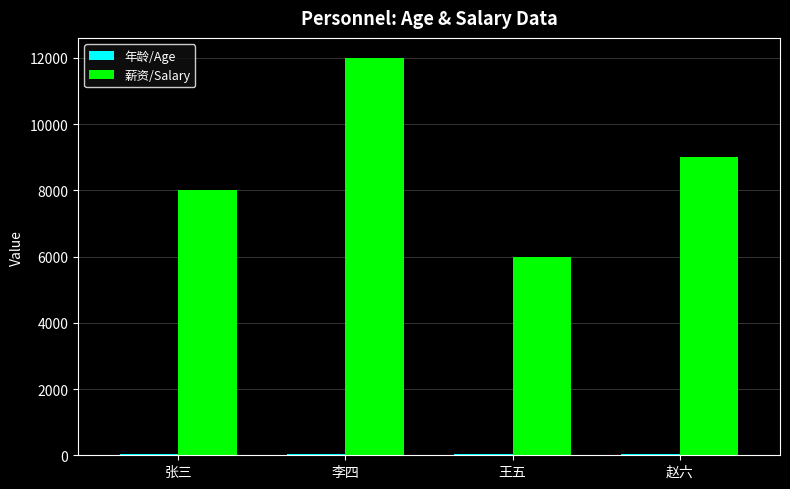

Which category has the highest value across all series?

李四